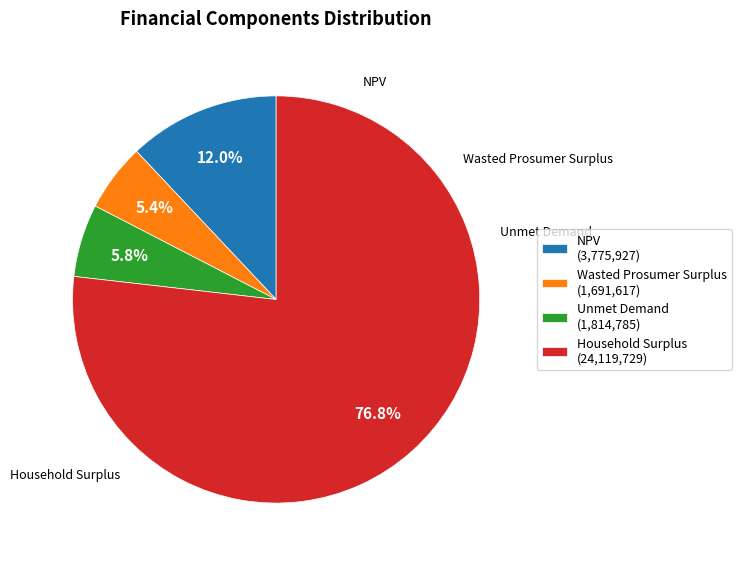

Approximately how many times larger is the value at Unmet Demand (1,814,785) compared to Wasted Prosumer Surplus (1,691,617)?

1.1